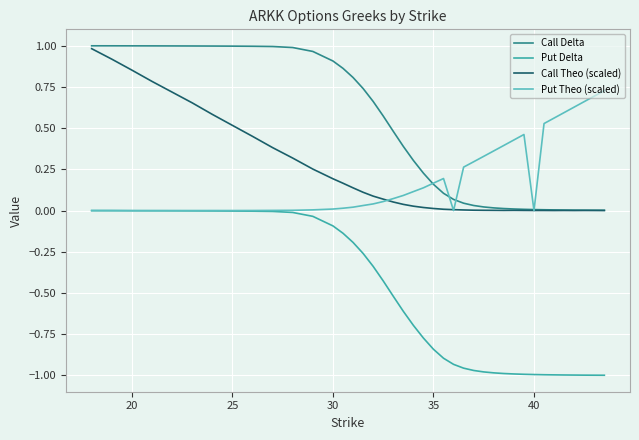

What are all the series names shown in the legend?

Call Delta, Put Delta, Call Theo (scaled), Put Theo (scaled)